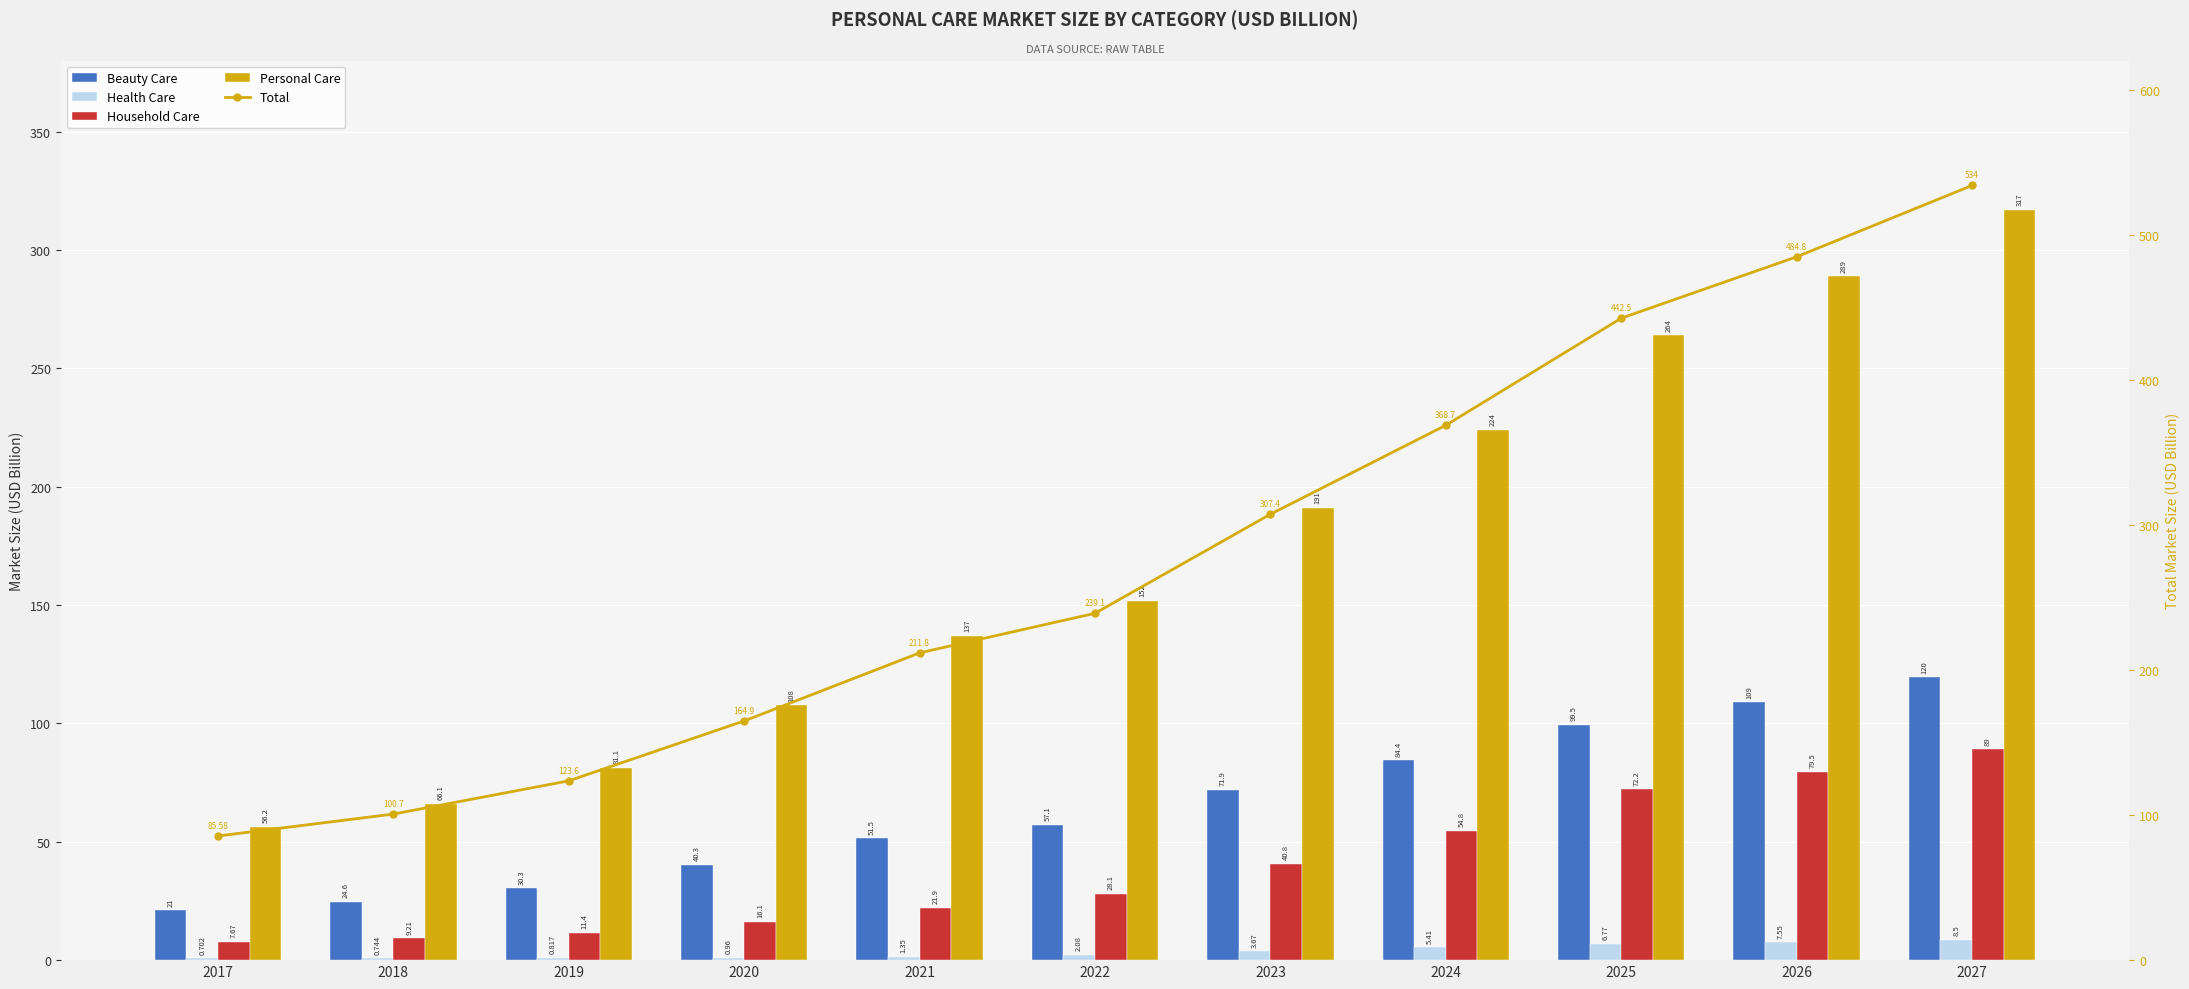

At which label is Personal Care closest to 186?

2023